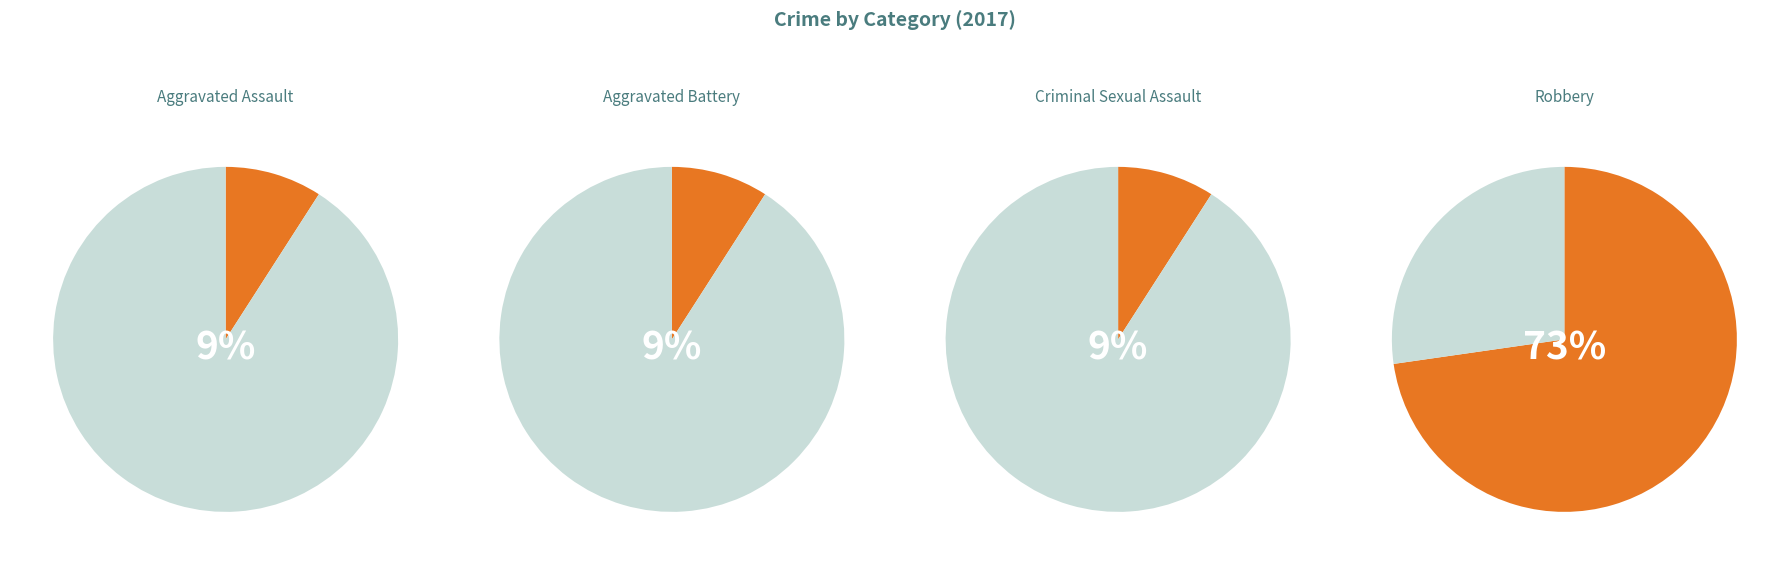

Does Robbery account for over 50% of the chart?

Yes